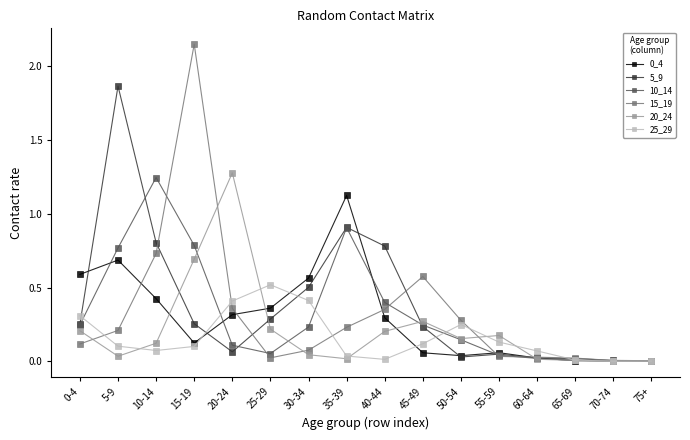

Which category has the highest value across all series?

15-19